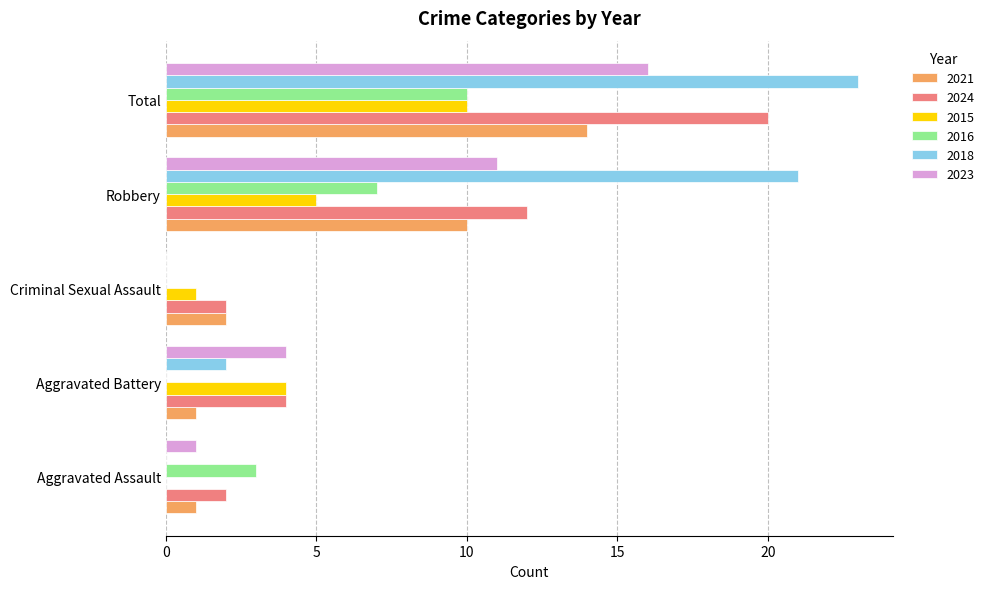

Read the 2024 value at Total.

20